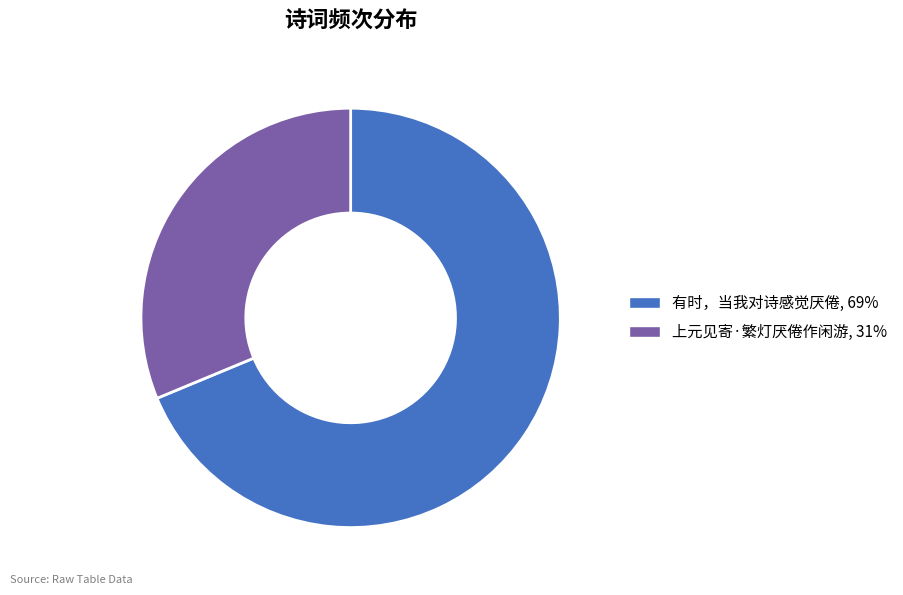

Do 上元见寄·繁灯厌倦作闲游, 31% and 有时，当我对诗感觉厌倦, 69% together represent more than half of the pie?

Yes